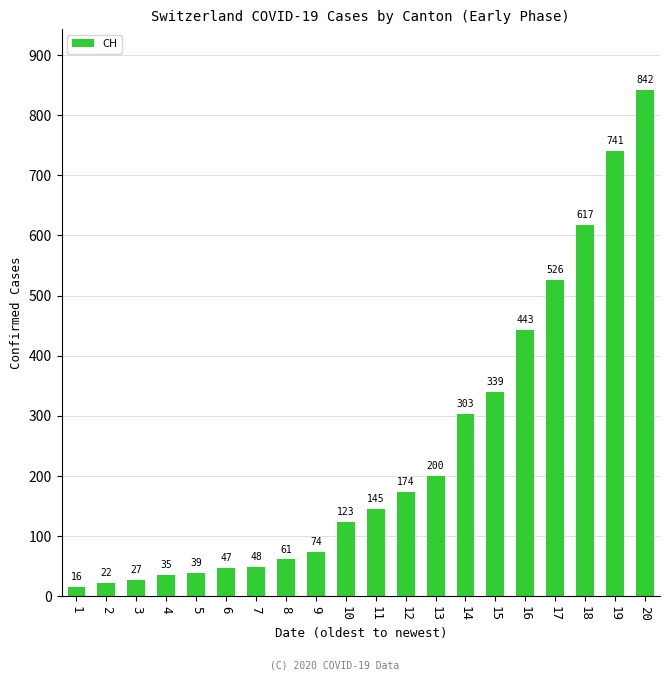

What is the minimum value shown in the chart?

16